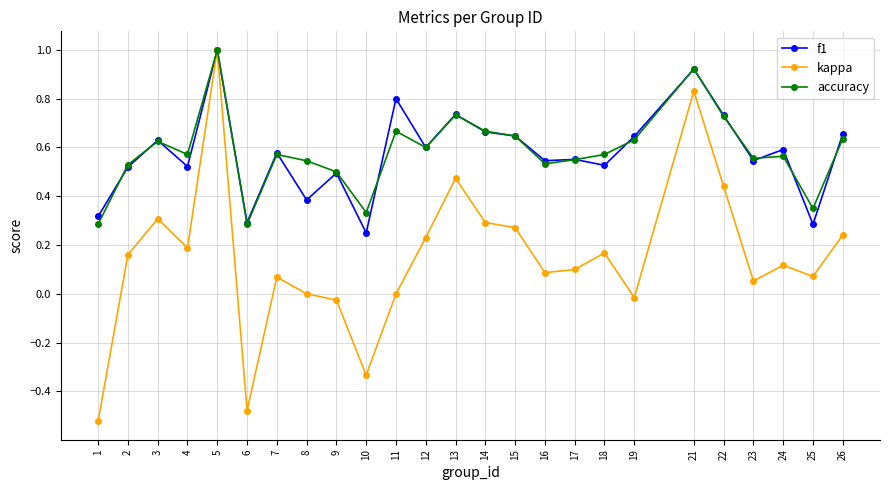

What is the total value across all series at 24?

1.3